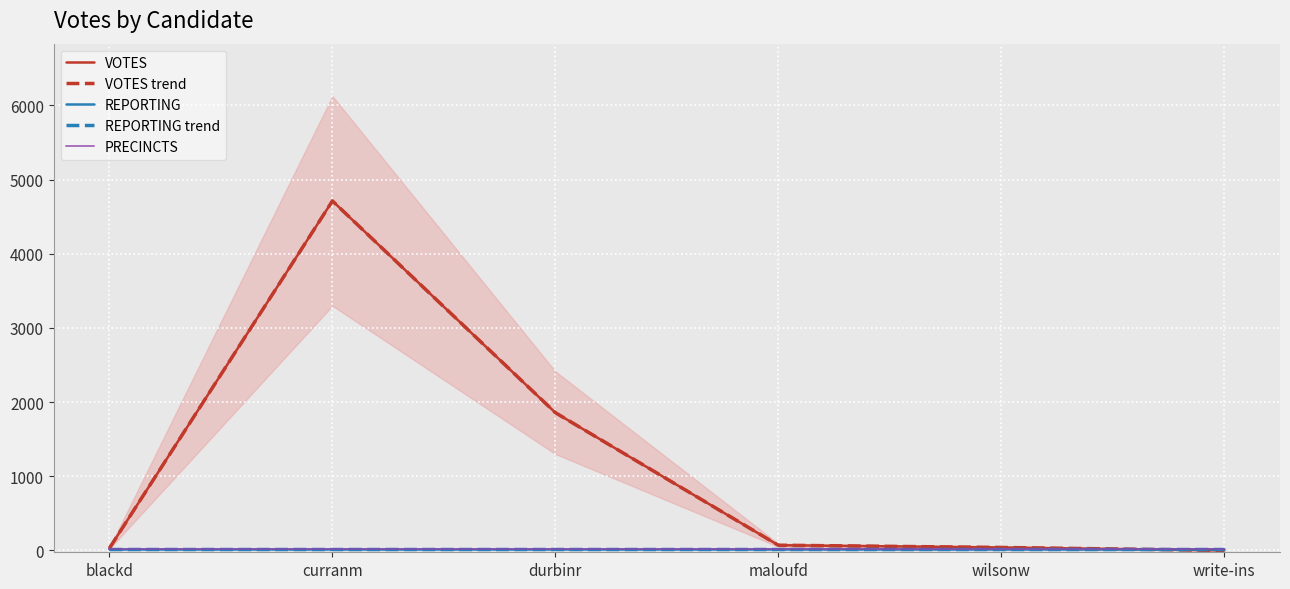

Is this an area chart (filled region under the line)?

No